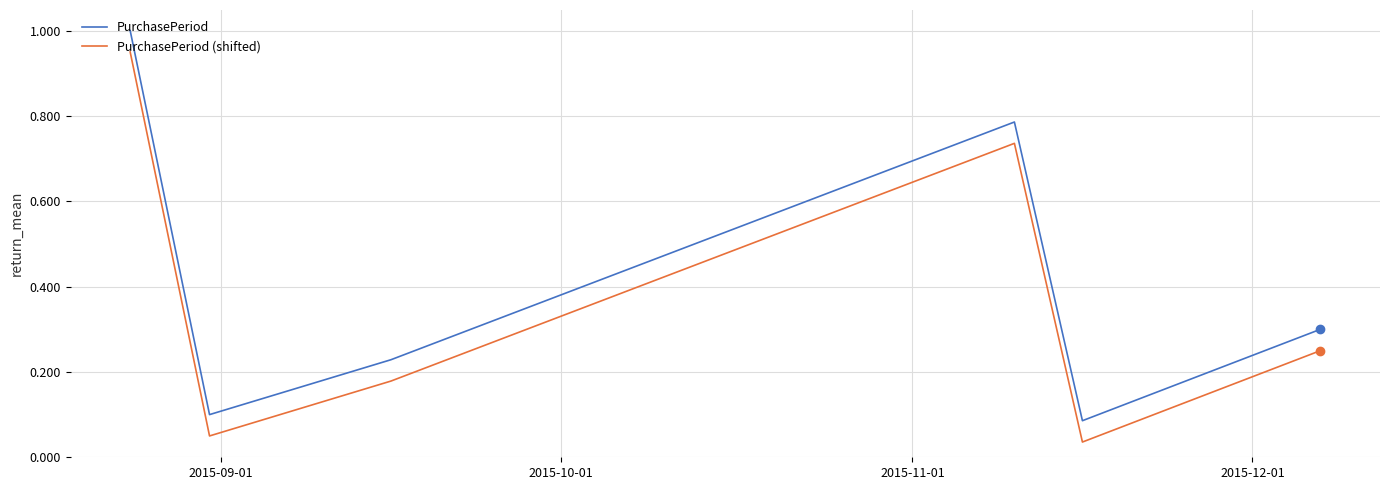

True or false: PurchasePeriod and PurchasePeriod (shifted) intersect in this chart.

False